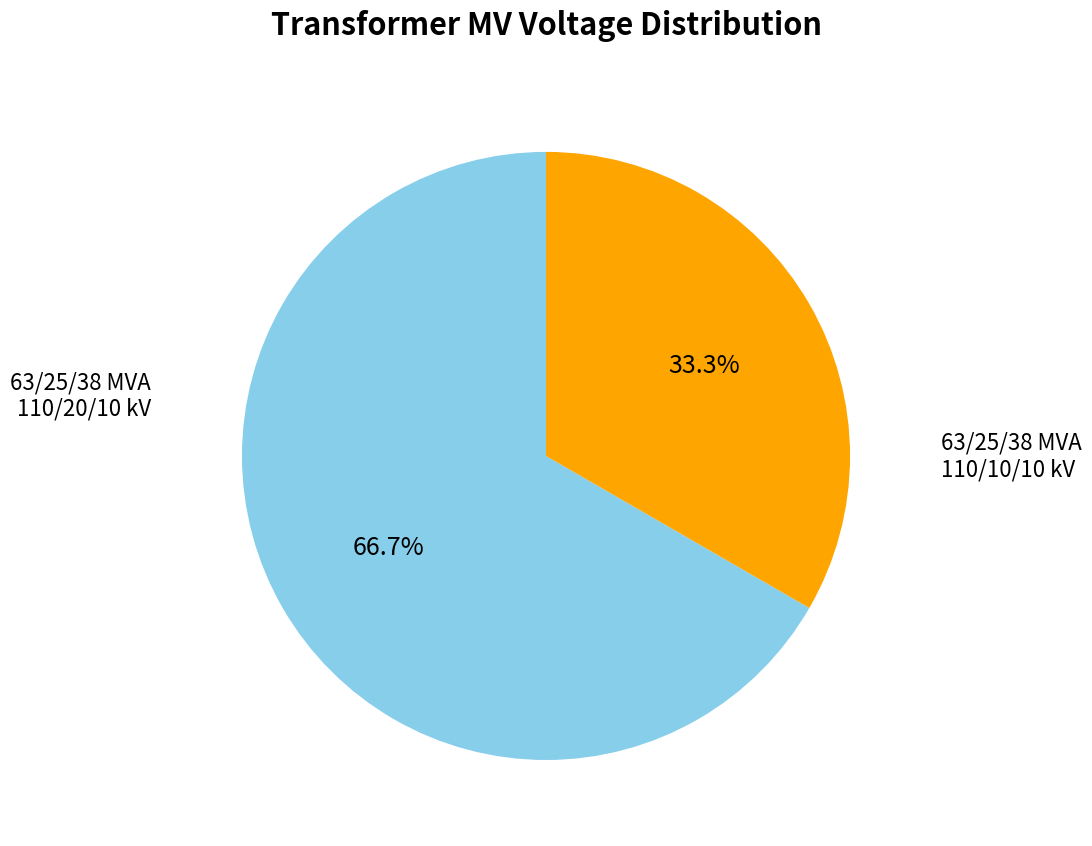

What is the ratio of the value at 63/25/38 MVA 110/10/10 kV to the value at 63/25/38 MVA 110/20/10 kV?

0.5